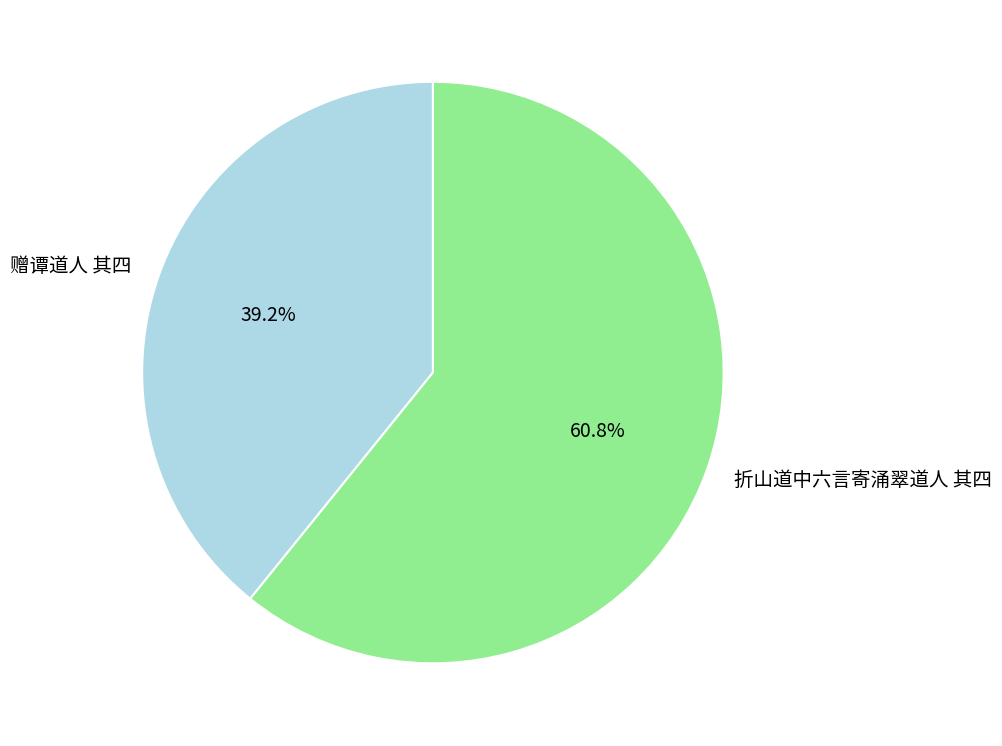

What portion of the pie excludes 折山道中六言寄涌翠道人 其四?

39.2%